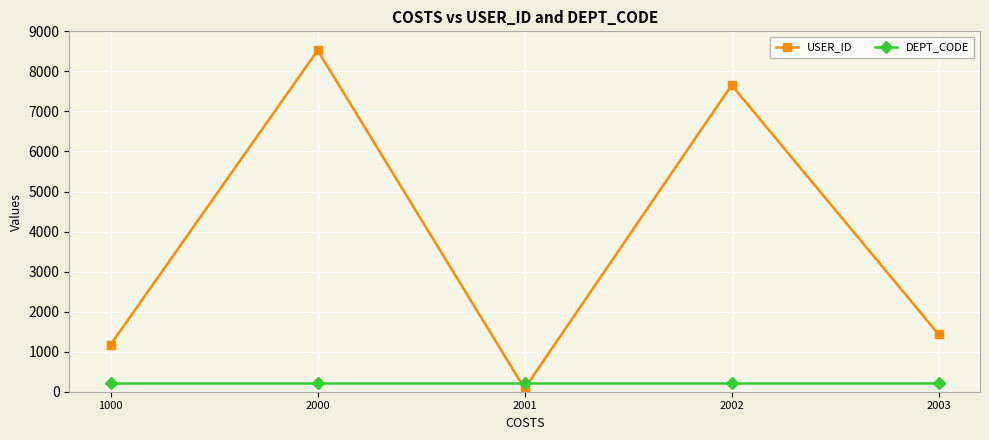

What is the value of the USER_ID point at the 1st from the left?

1179